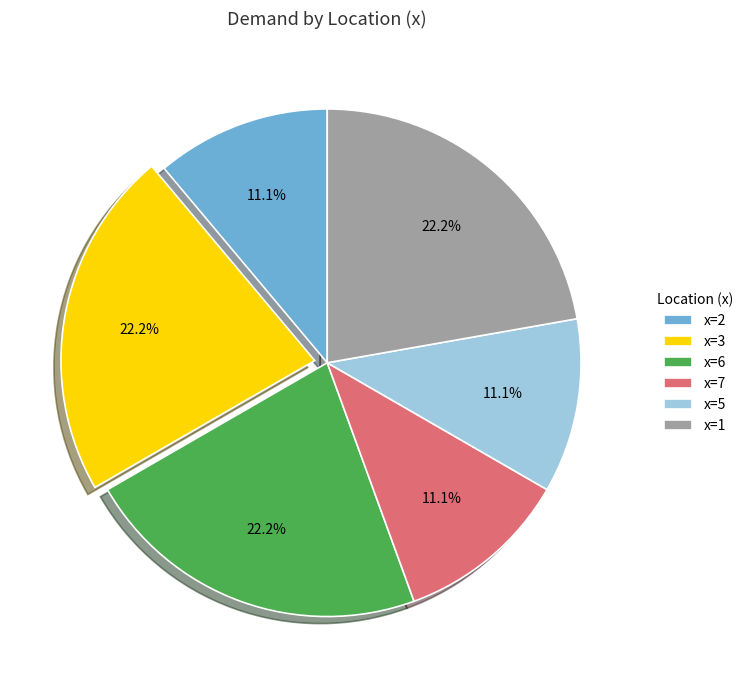

Is there any slice that represents more than half of the pie?

No